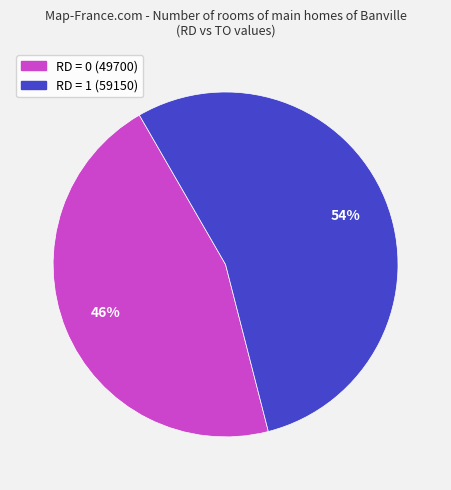

Which category accounts for the majority?

RD = 1 (59150)